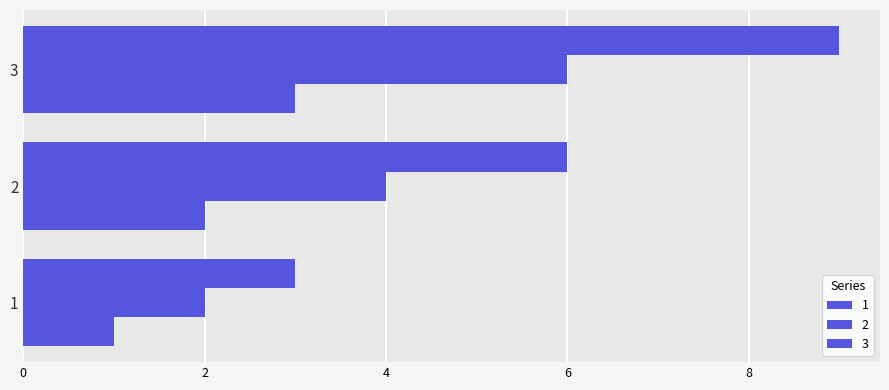

Which category has the highest value in the 2 series?

3